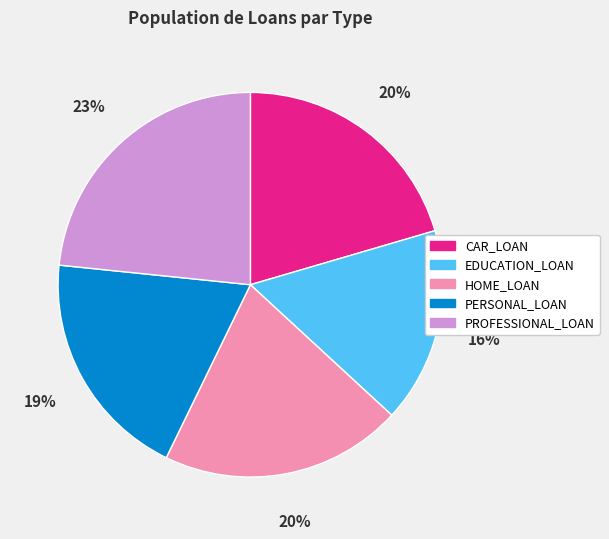

The CAR_LOAN slice represents 20% of the pie. True or false?

True